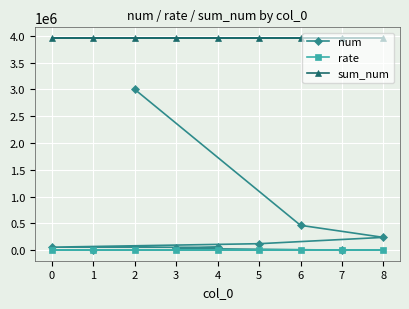

What is the value of the rate point at the 2nd from the left?

0.1